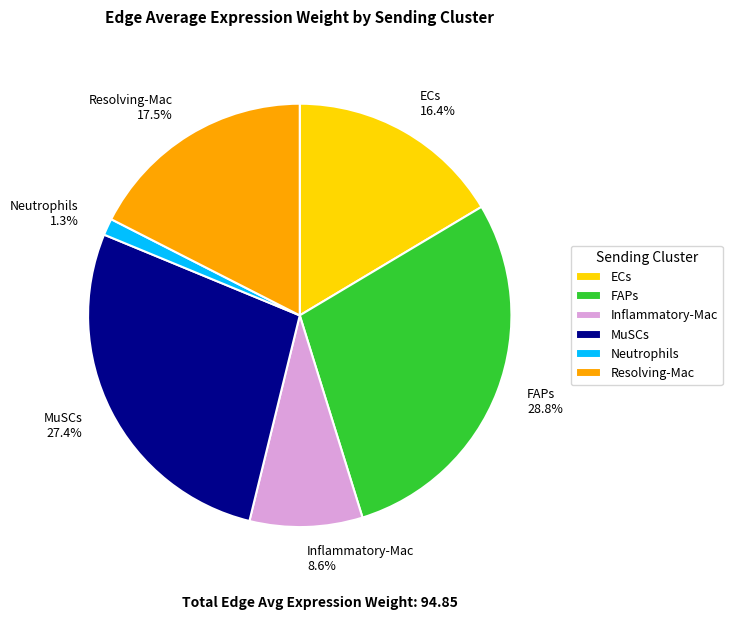

What is the total percentage of FAPs and Resolving-Mac?

46.3%